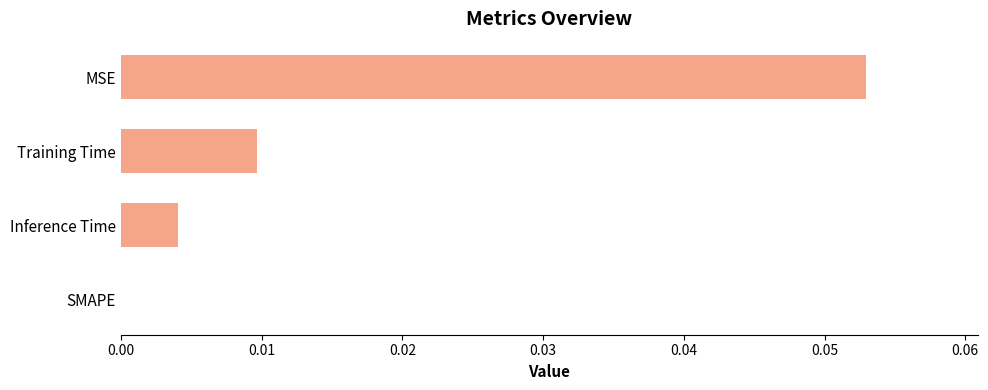

Which has a higher value, SMAPE or MSE?

MSE